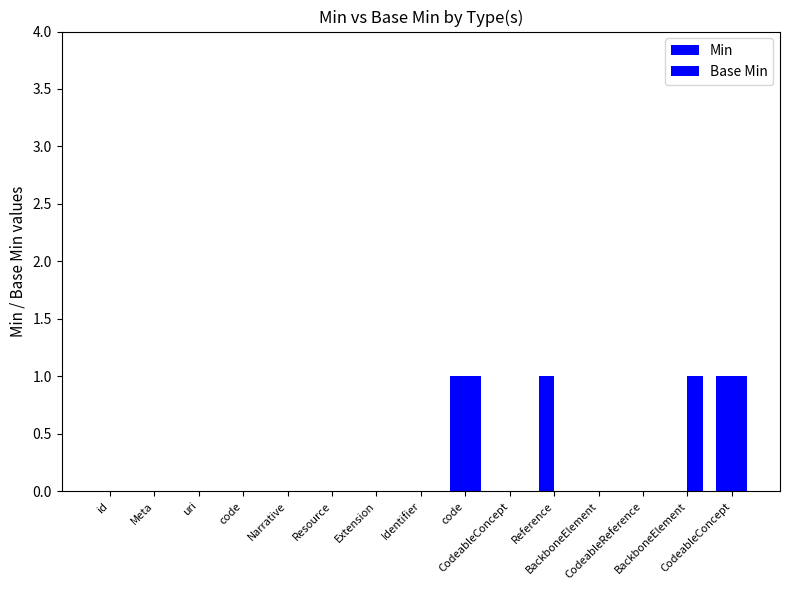

Count the number of categories in the chart.

15